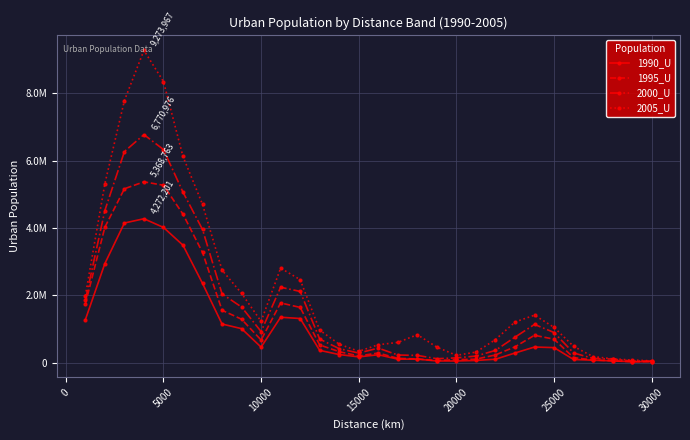

What are all the series names shown in the legend?

1990_U, 1995_U, 2000_U, 2005_U